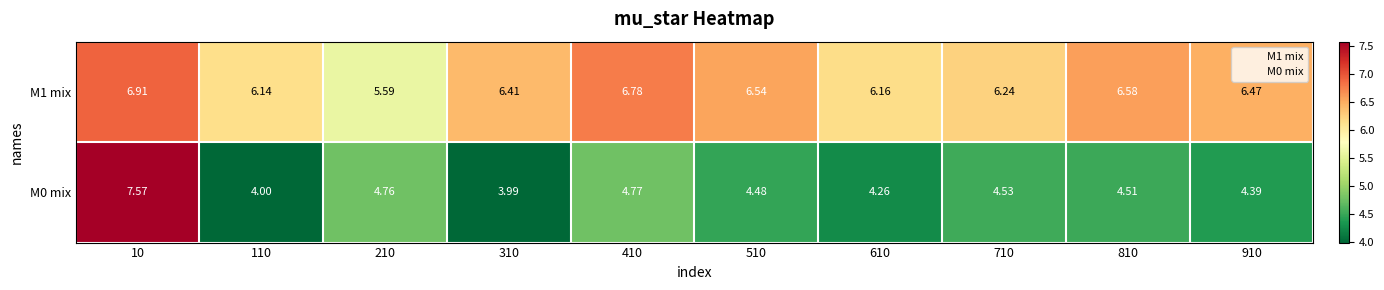

List the series in order of their overall mean, highest first.

M1 mix, M0 mix